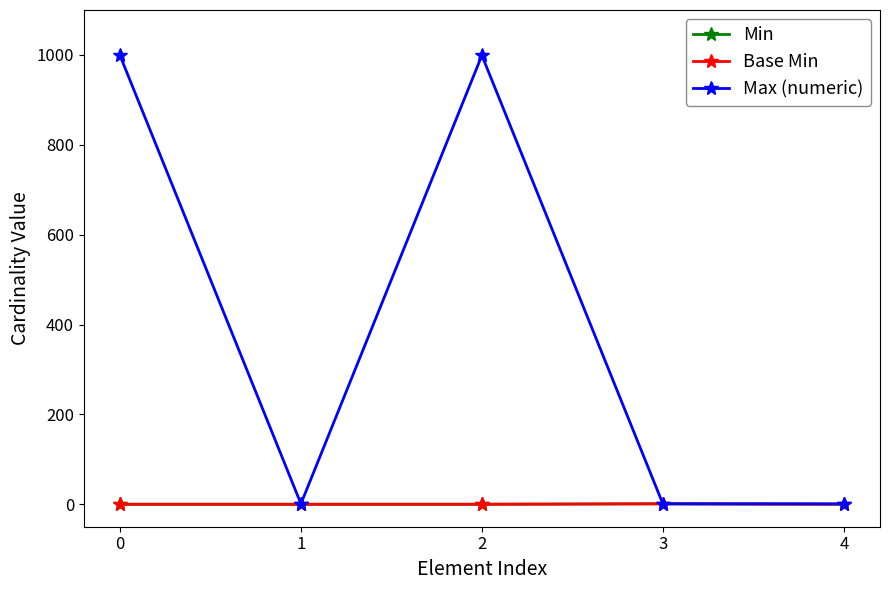

Does the chart have visible grid lines?

No